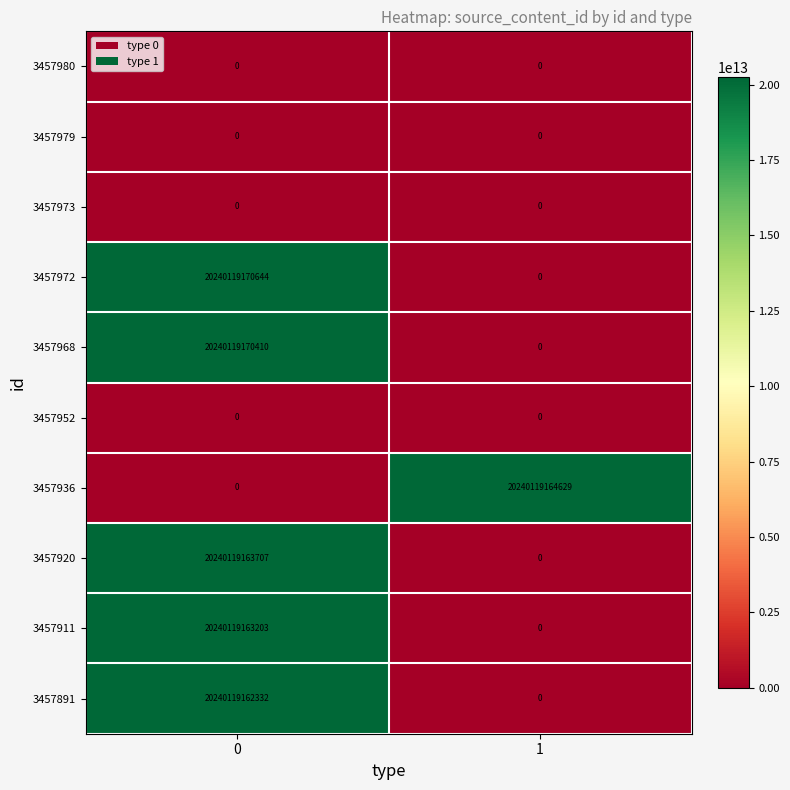

Between 0 and 1, which series saw the biggest shift?

3457972